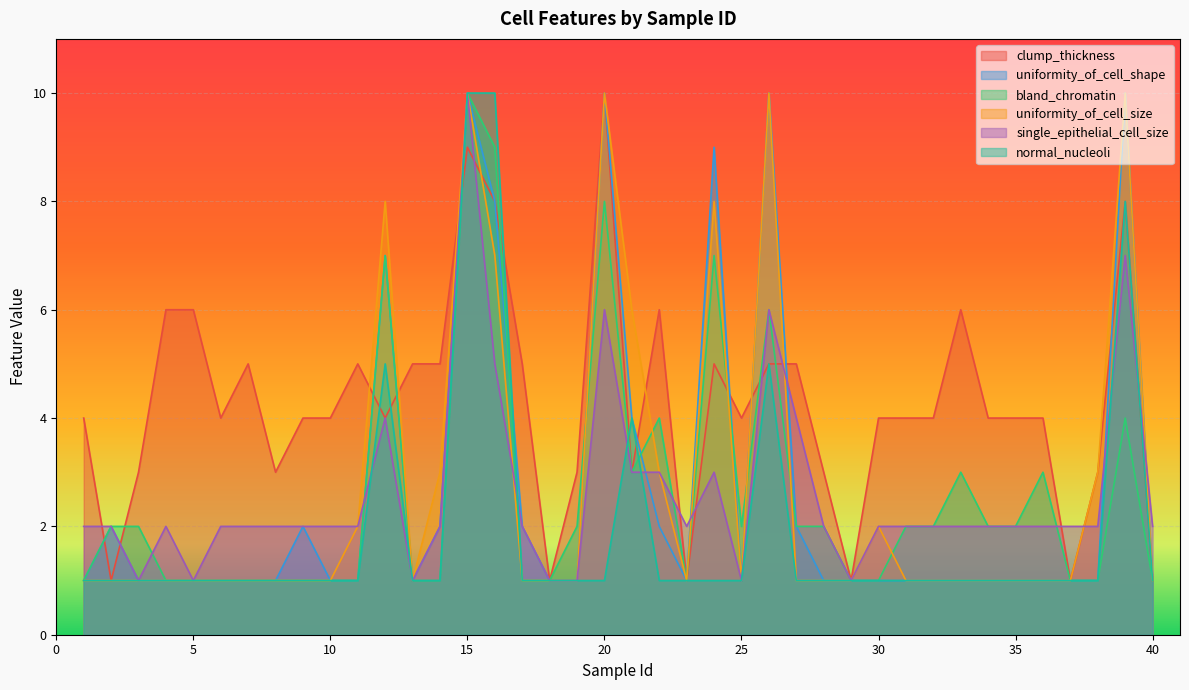

How many lines are shown in the chart?

6